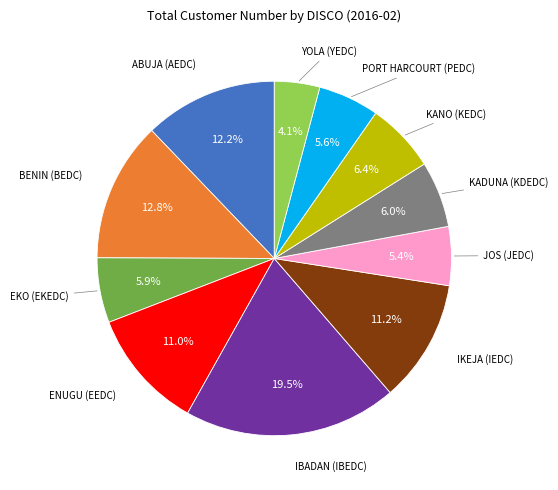

Does any single category account for the majority?

No